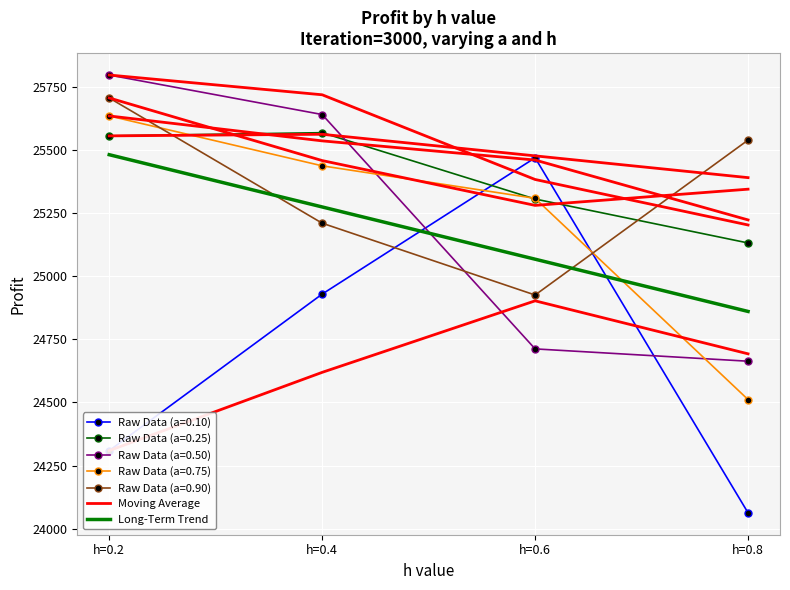

Between which two adjacent categories do a=0.25 and a=0.50 first intersect?

h=0.4 and h=0.6